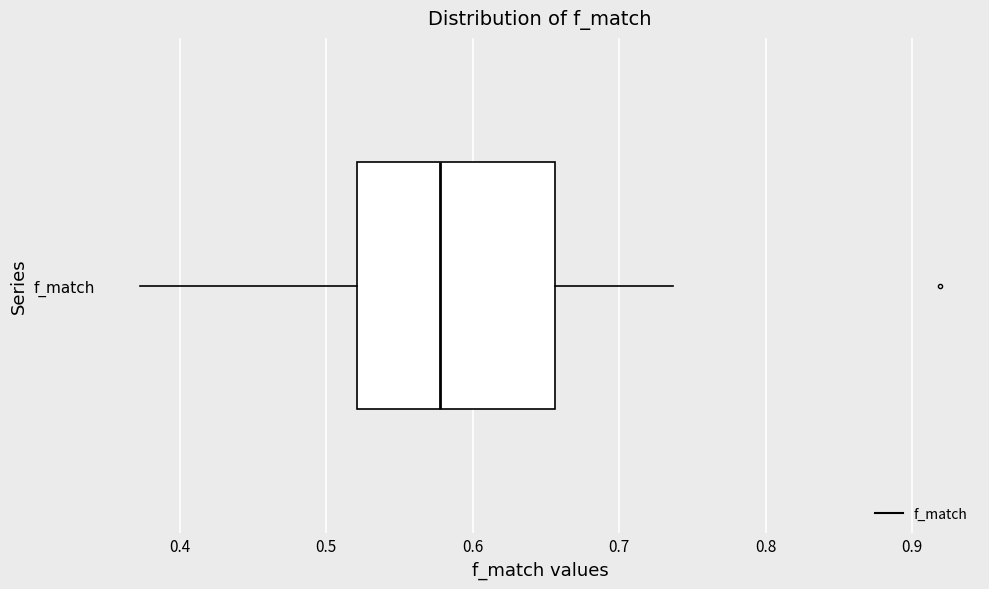

Transcribe this box plot: give where the median line is, the range the box spans, and where the two whiskers end, as read against the x-axis. The values are not printed on the chart, so give them approximately, as read against the axis.

median 0.58, box 0.52 to 0.66, whiskers 0.37 to 0.74